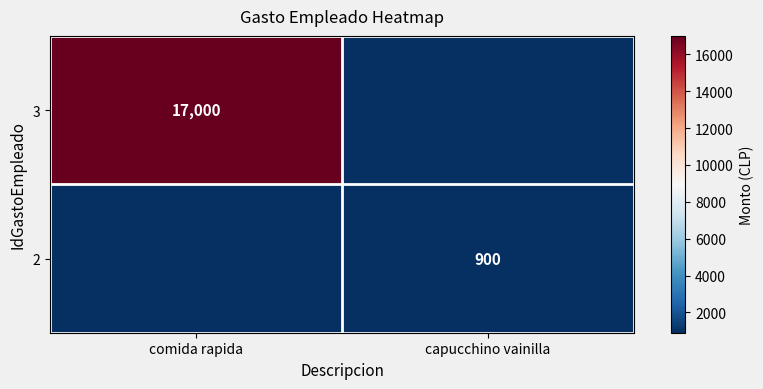

The value of 3 at comida rapida is 8426. True or false?

False